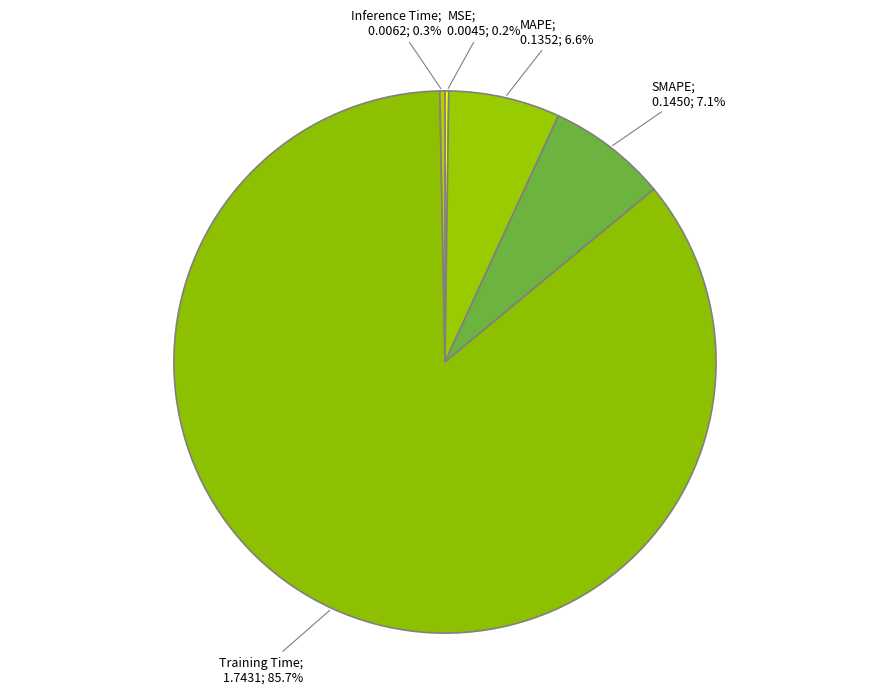

Which category has the biggest portion of the pie?

Training Time